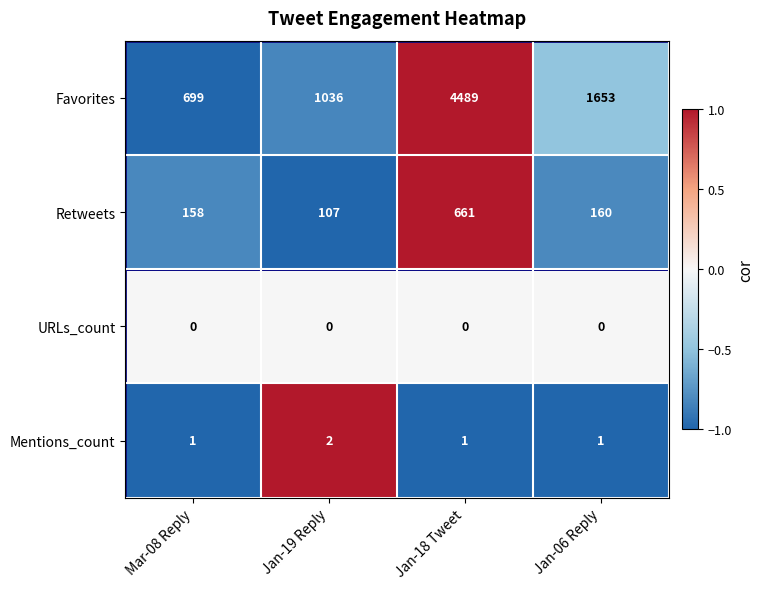

What is the sum of the Mentions_count values at Jan-19 Reply and Jan-18 Tweet?

3